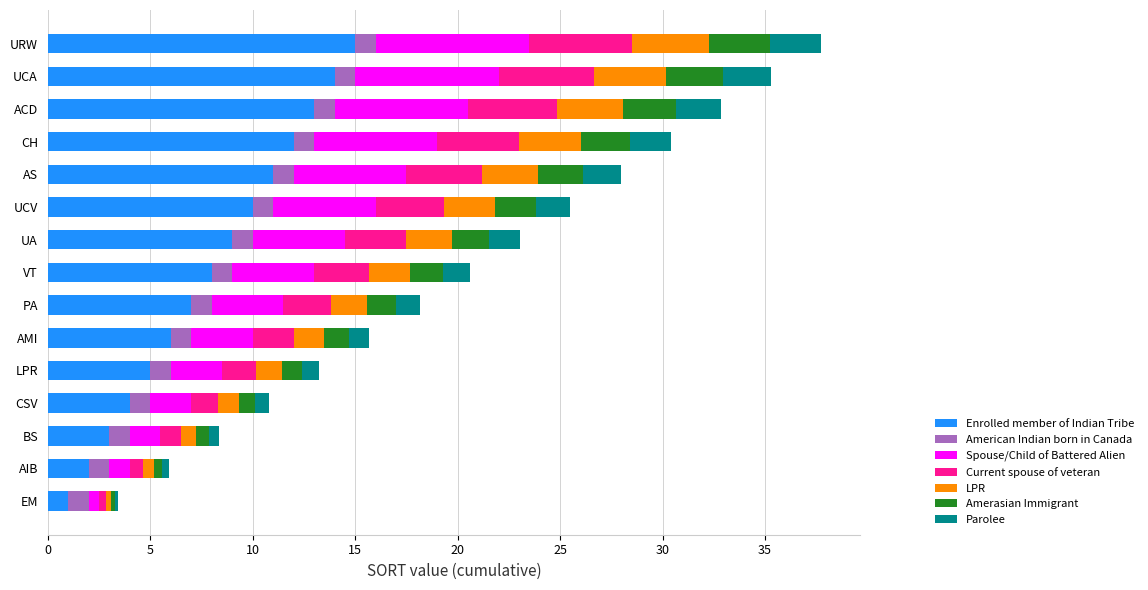

What is the lowest value of the Enrolled member of Indian Tribe series?

1.0